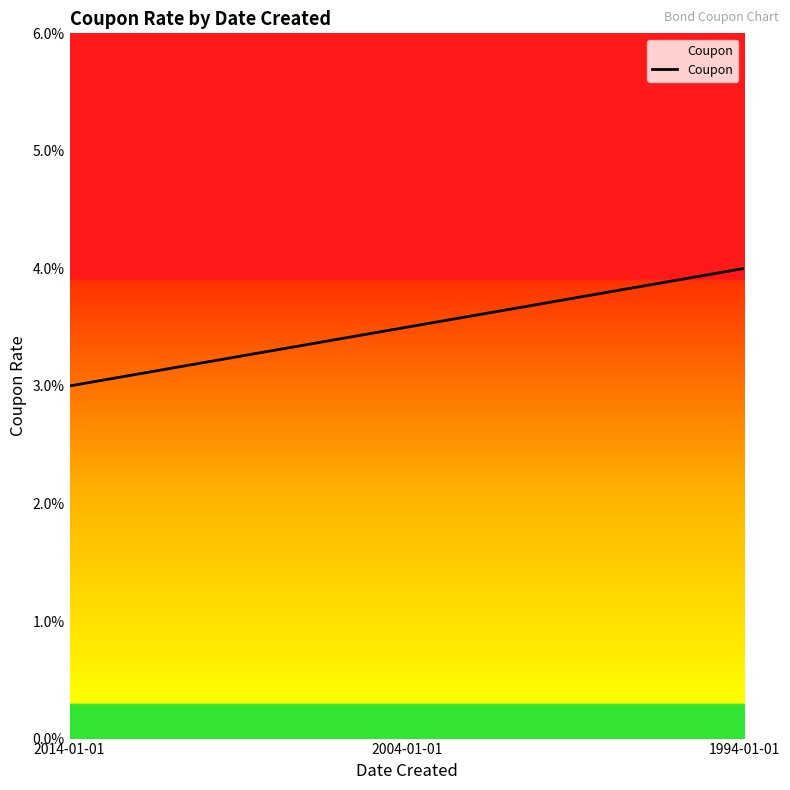

Between 2014-01-01 and 2004-01-01, which is larger?

2004-01-01